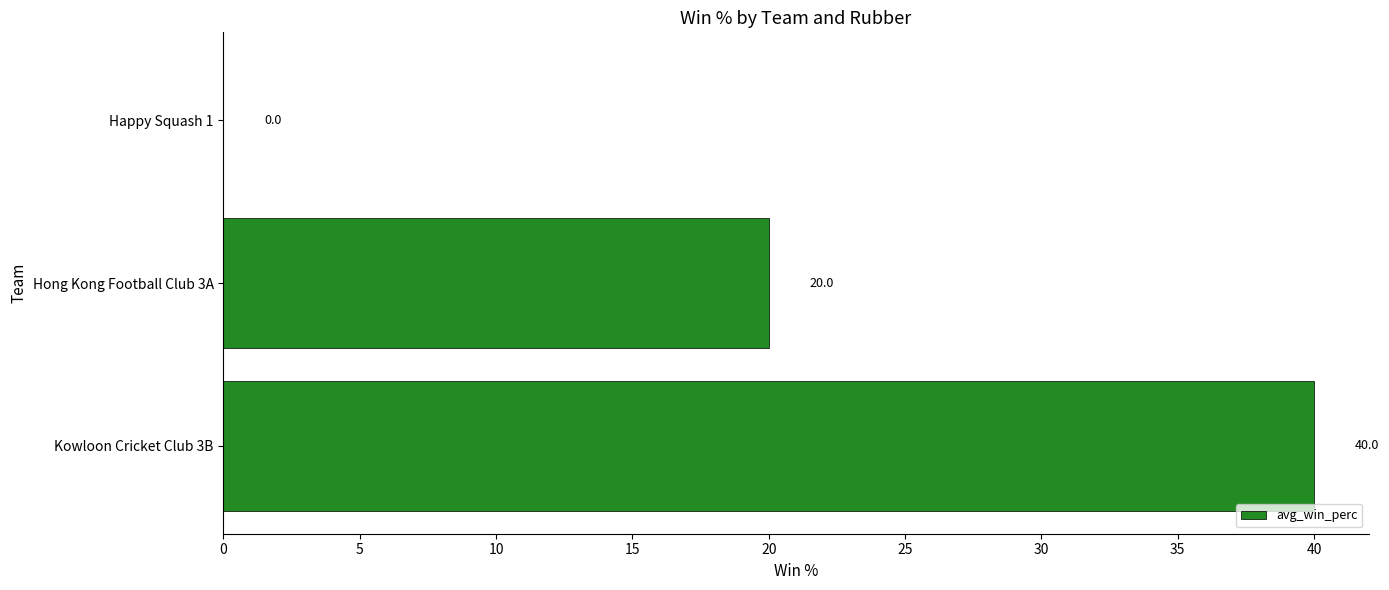

How many values are between 0 and 40?

3